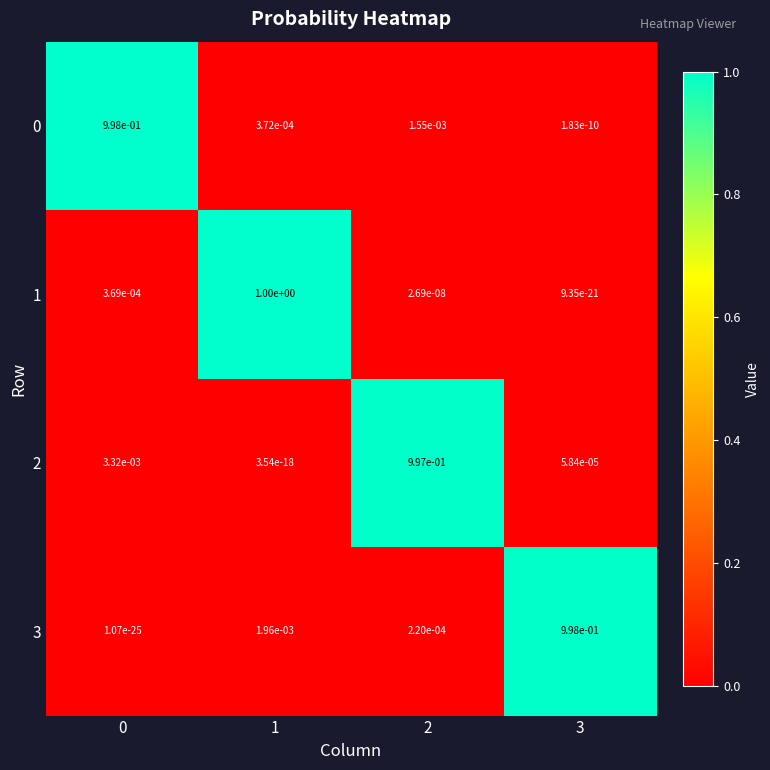

True or false: 2 has a value of 0.0 at 0.

True